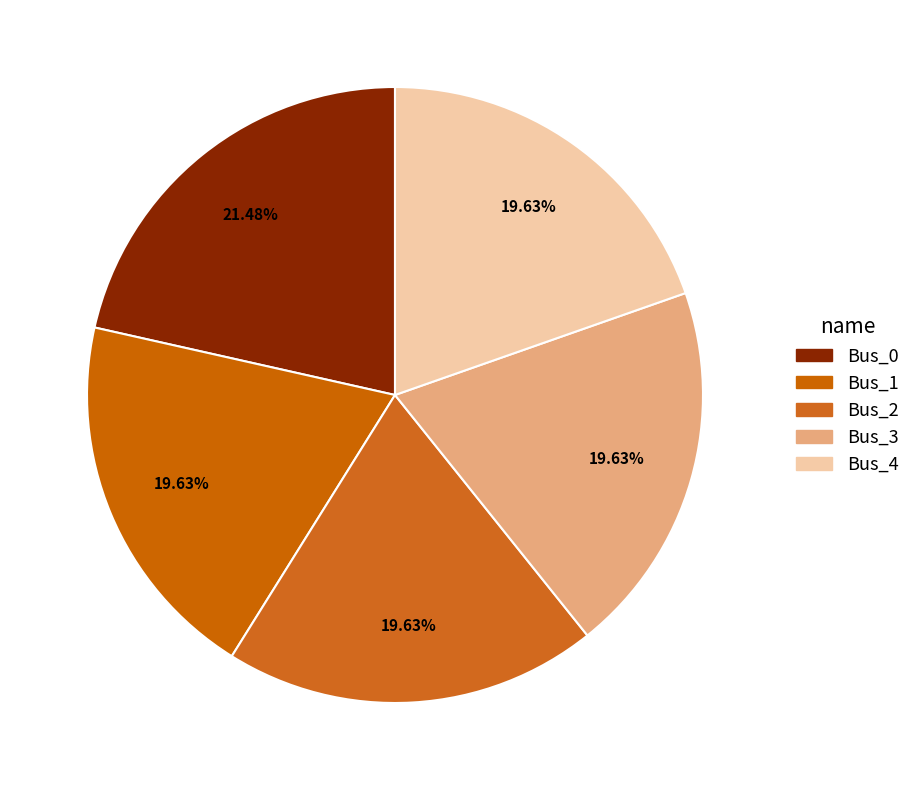

Rank the categories by value from highest to lowest.

Bus_0, Bus_3, Bus_4, Bus_2, Bus_1